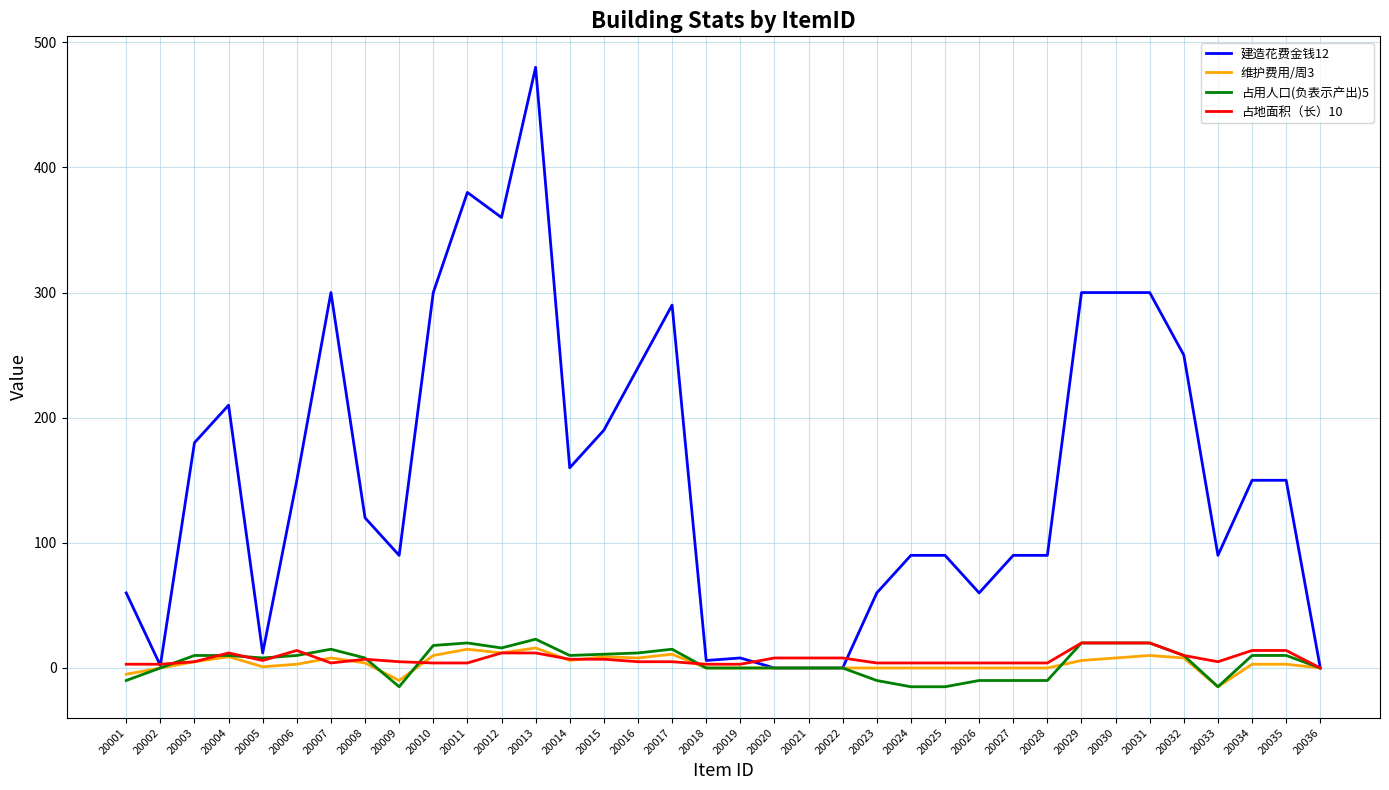

At how many categories does at least one series exceed 445?

1